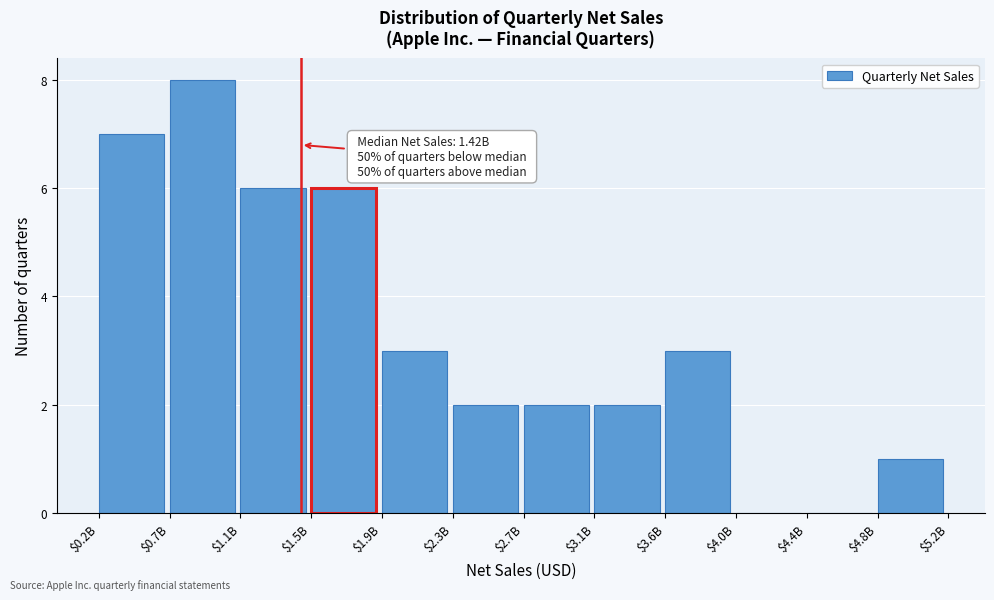

At which category does the chart reach its peak across all series?

$0.7B